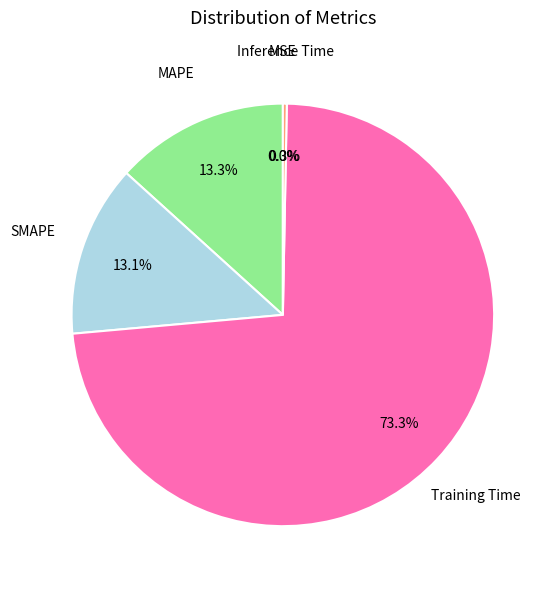

What is the largest slice in the pie chart?

Training Time